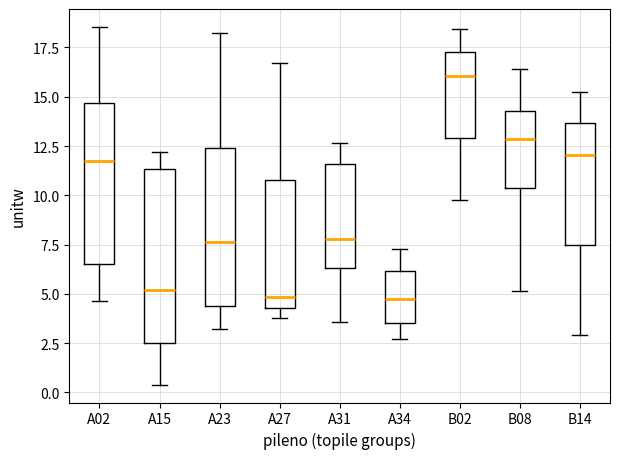

Where is the upper edge of the box for A34 on the y-axis? The values are not printed on the chart, so give them approximately, as read against the axis.

6.0